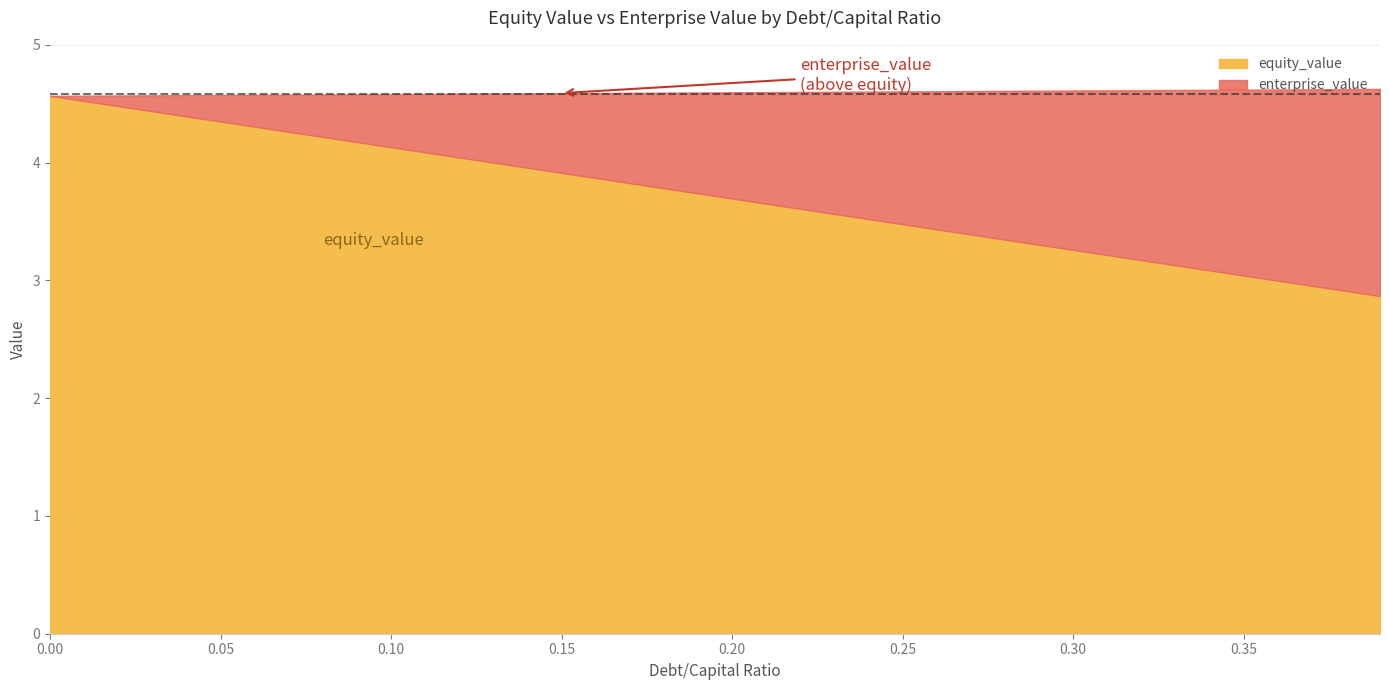

Which series has the largest total across all categories?

enterprise_value